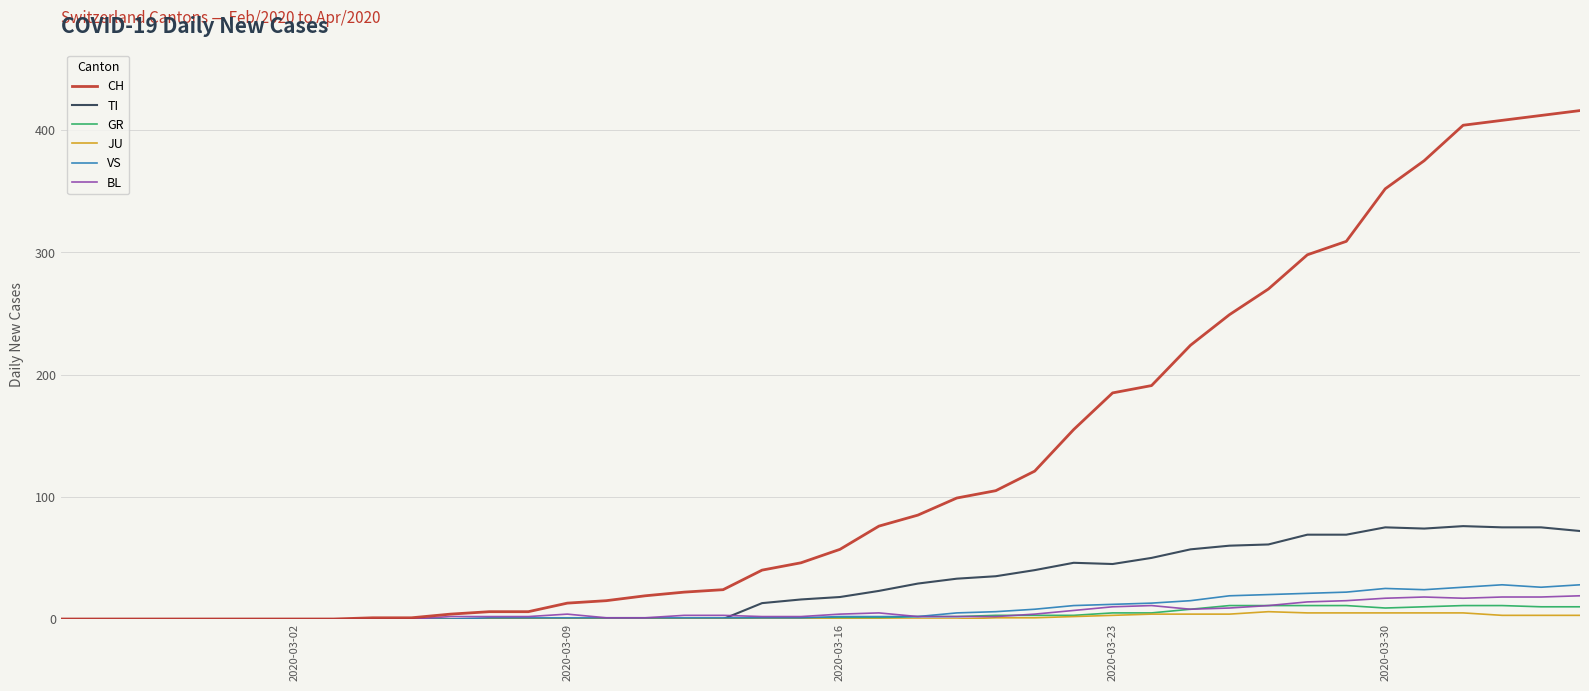

Which series has the largest range (max minus min)?

CH